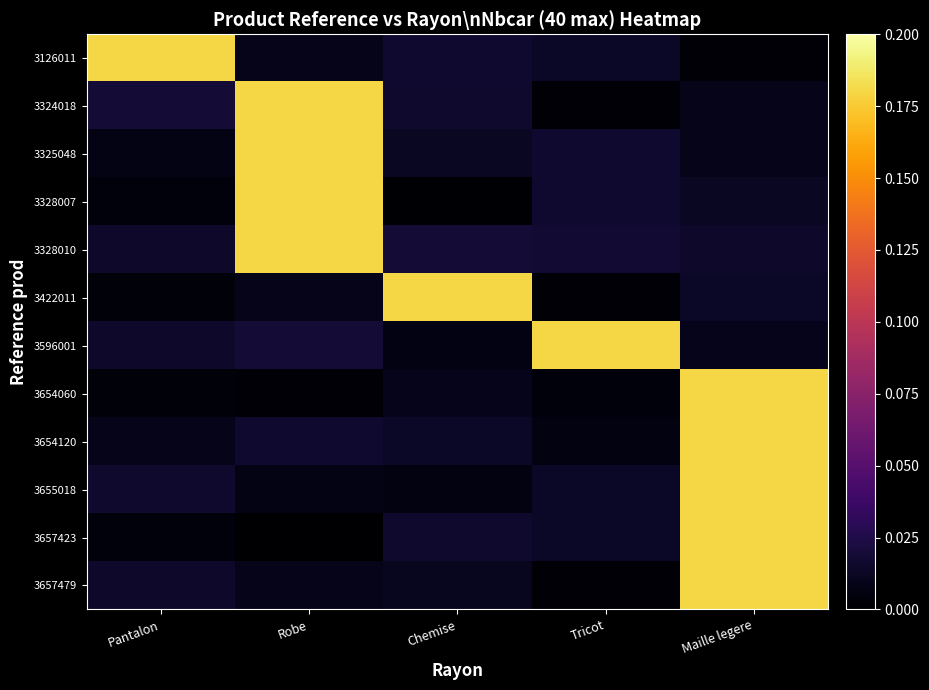

Reading left to right, list all the values displayed in this chart.

3126011: Pantalon=0.2	Robe=0.0	Chemise=0.0	Tricot=0.0	Maille legere=0.0
3324018: Pantalon=0.0	Robe=0.2	Chemise=0.0	Tricot=0.0	Maille legere=0.0
3325048: Pantalon=0.0	Robe=0.2	Chemise=0.0	Tricot=0.0	Maille legere=0.0
3328007: Pantalon=0.0	Robe=0.2	Chemise=0.0	Tricot=0.0	Maille legere=0.0
3328010: Pantalon=0.0	Robe=0.2	Chemise=0.0	Tricot=0.0	Maille legere=0.0
3422011: Pantalon=0.0	Robe=0.0	Chemise=0.2	Tricot=0.0	Maille legere=0.0
3596001: Pantalon=0.0	Robe=0.0	Chemise=0.0	Tricot=0.2	Maille legere=0.0
3654060: Pantalon=0.0	Robe=0.0	Chemise=0.0	Tricot=0.0	Maille legere=0.2
3654120: Pantalon=0.0	Robe=0.0	Chemise=0.0	Tricot=0.0	Maille legere=0.2
3655018: Pantalon=0.0	Robe=0.0	Chemise=0.0	Tricot=0.0	Maille legere=0.2
3657423: Pantalon=0.0	Robe=0.0	Chemise=0.0	Tricot=0.0	Maille legere=0.2
3657479: Pantalon=0.0	Robe=0.0	Chemise=0.0	Tricot=0.0	Maille legere=0.2